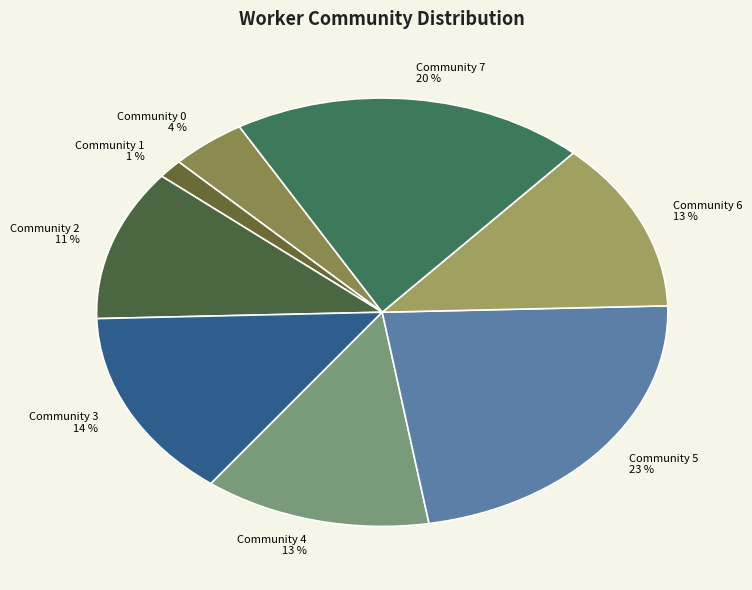

How many slices are in this pie chart?

8